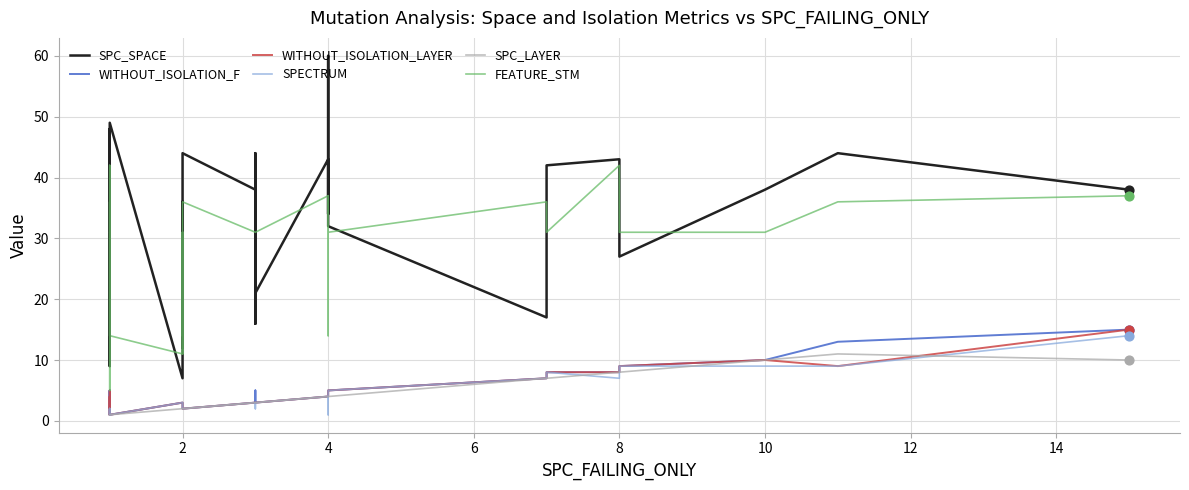

Which series contains the highest Y value?

SPC_SPACE